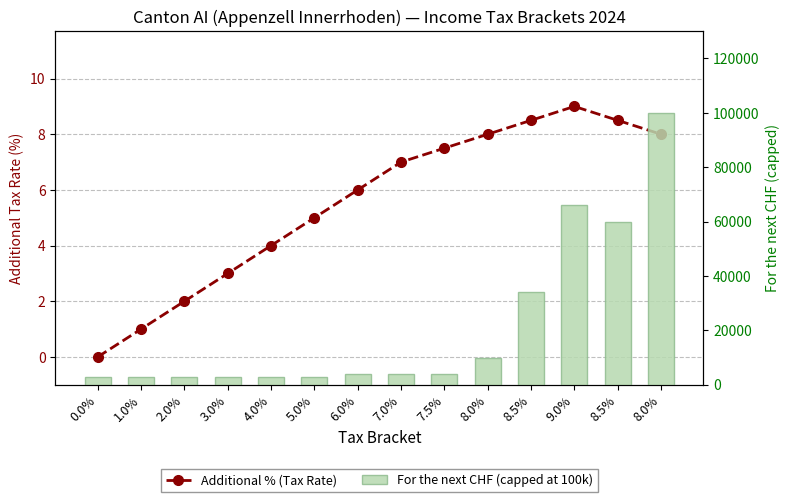

What are all the series names shown in the legend?

Additional % (Tax Rate), For the next CHF (capped at 100k)